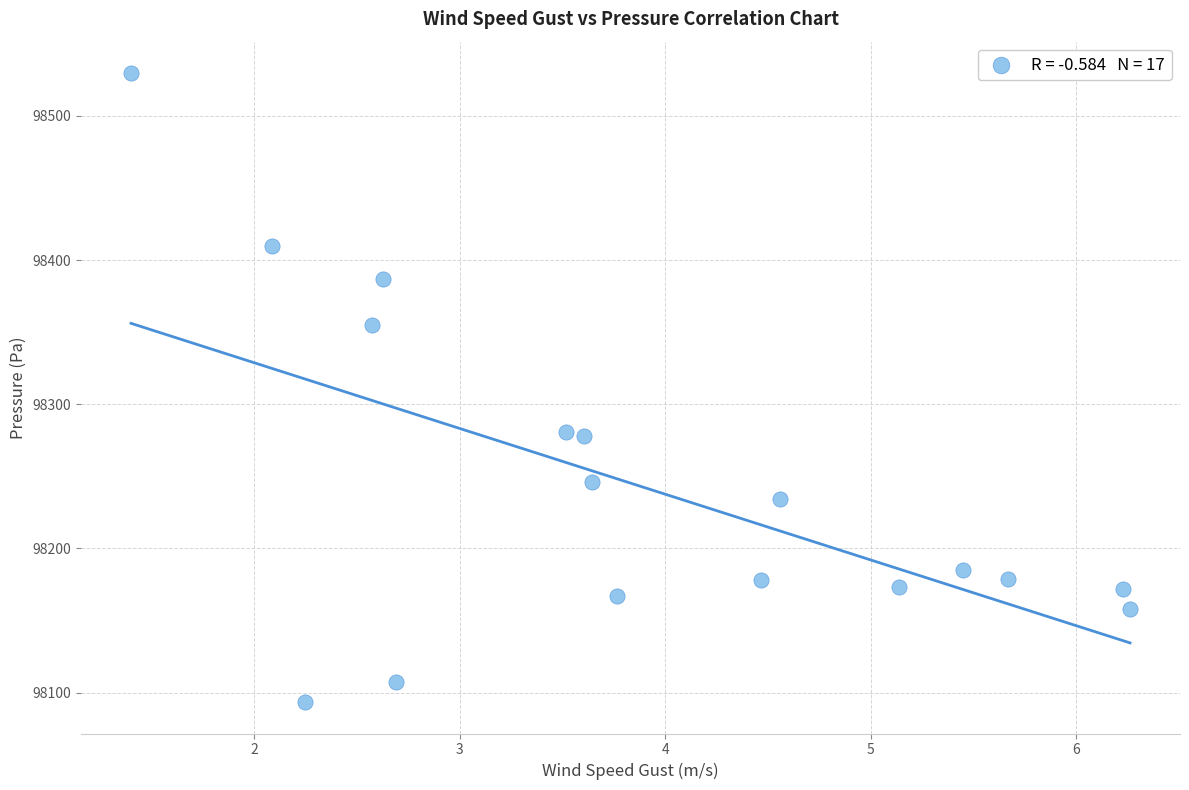

What is the range of Y values (max minus min)?

436.1